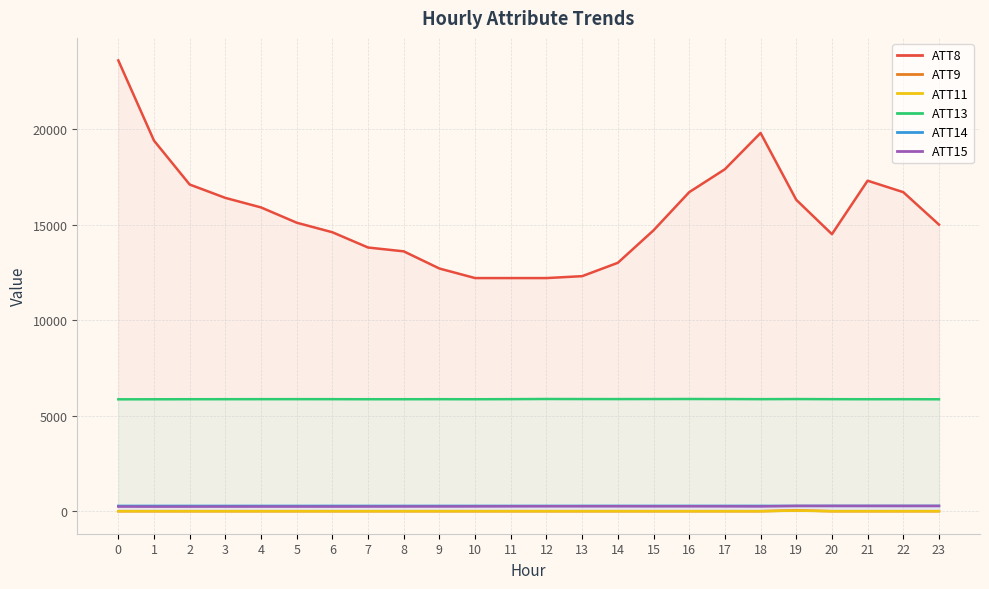

What is the average value of the ATT15 series?

244.6